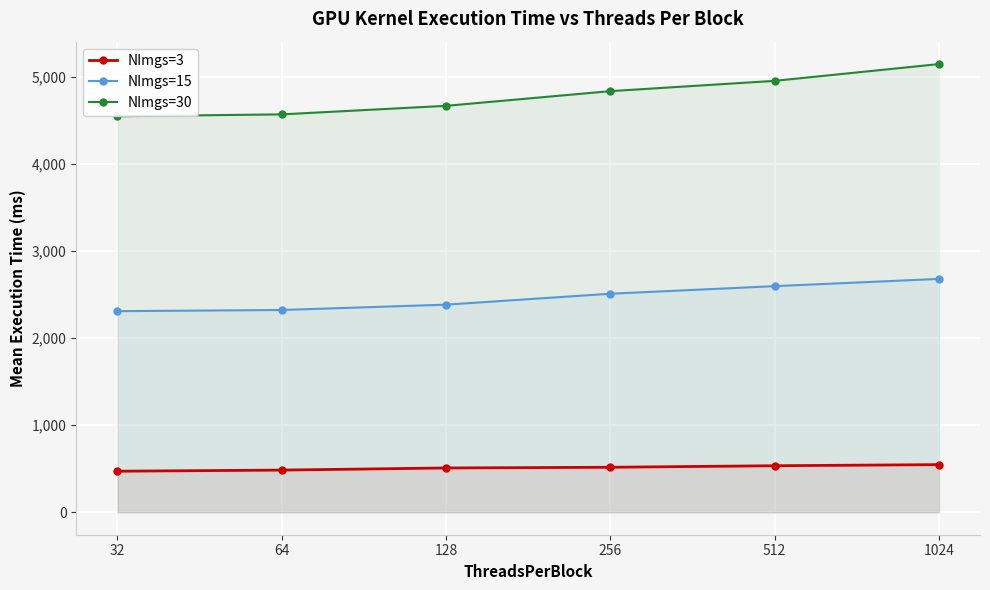

Is the value of NImgs=30 at 1024 greater than the value of NImgs=3 at 64?

Yes